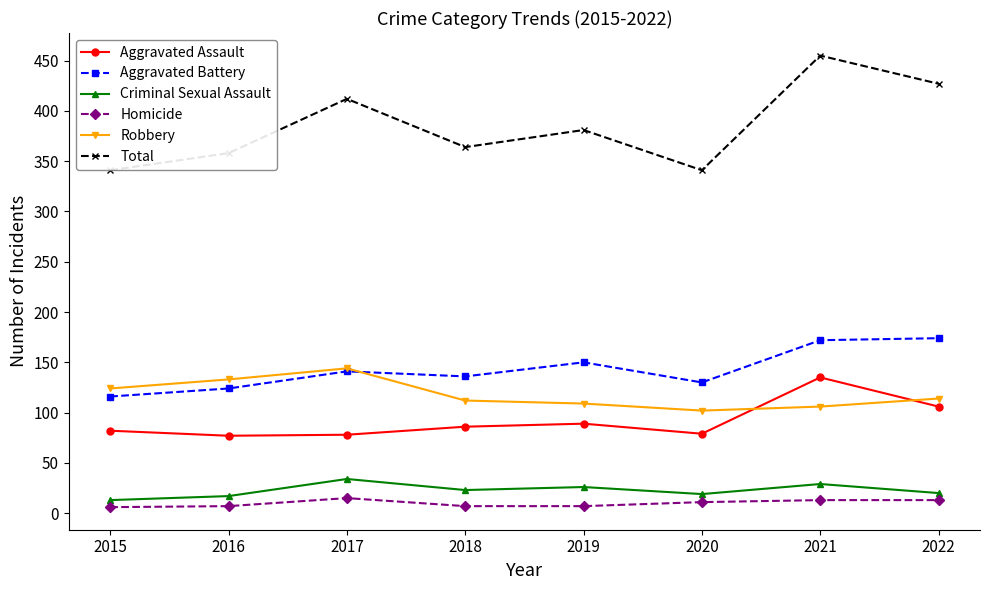

The value of Total at 2018 is 80. True or false?

False